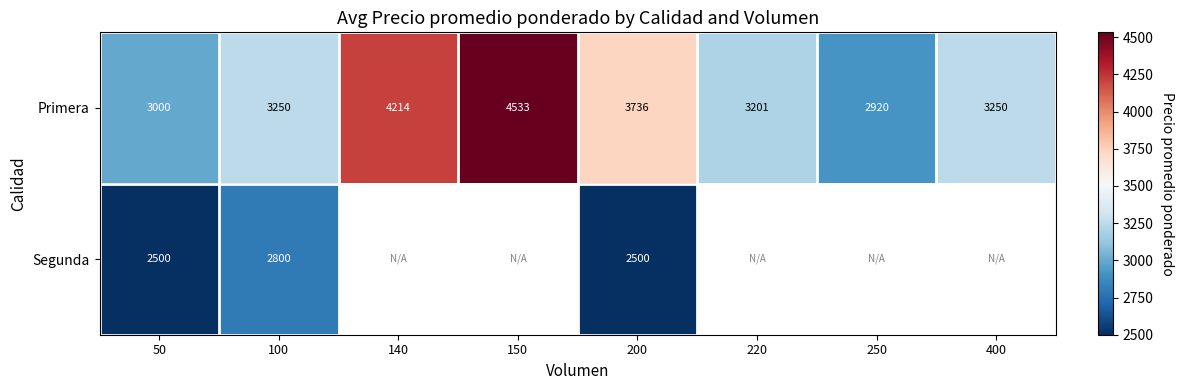

At which category is the sum across all series the highest?

200